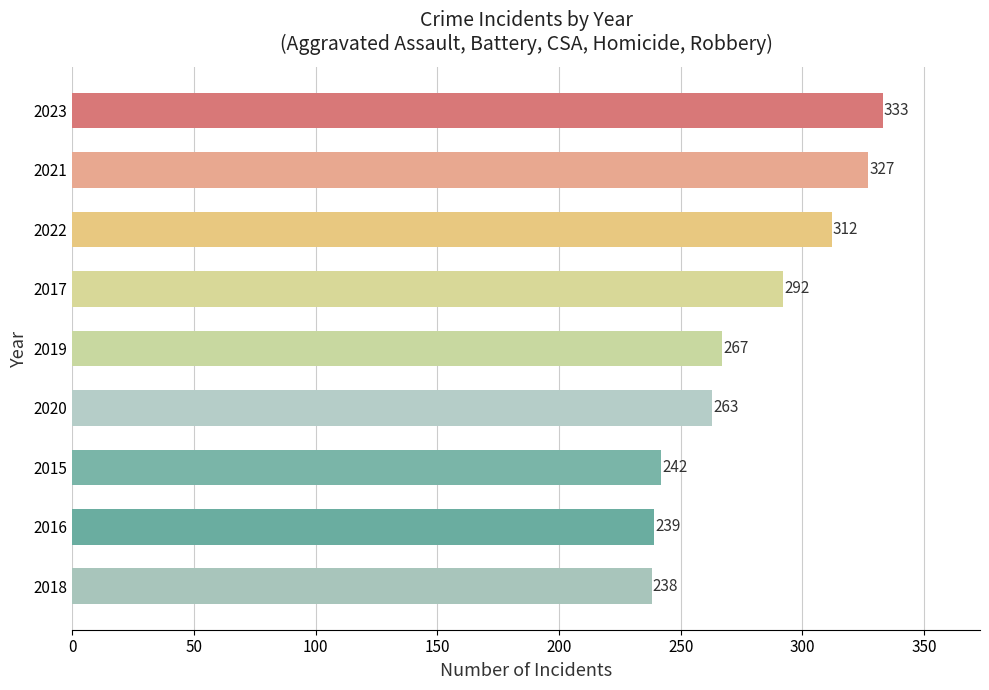

At which label is the value closest to 285?

2017